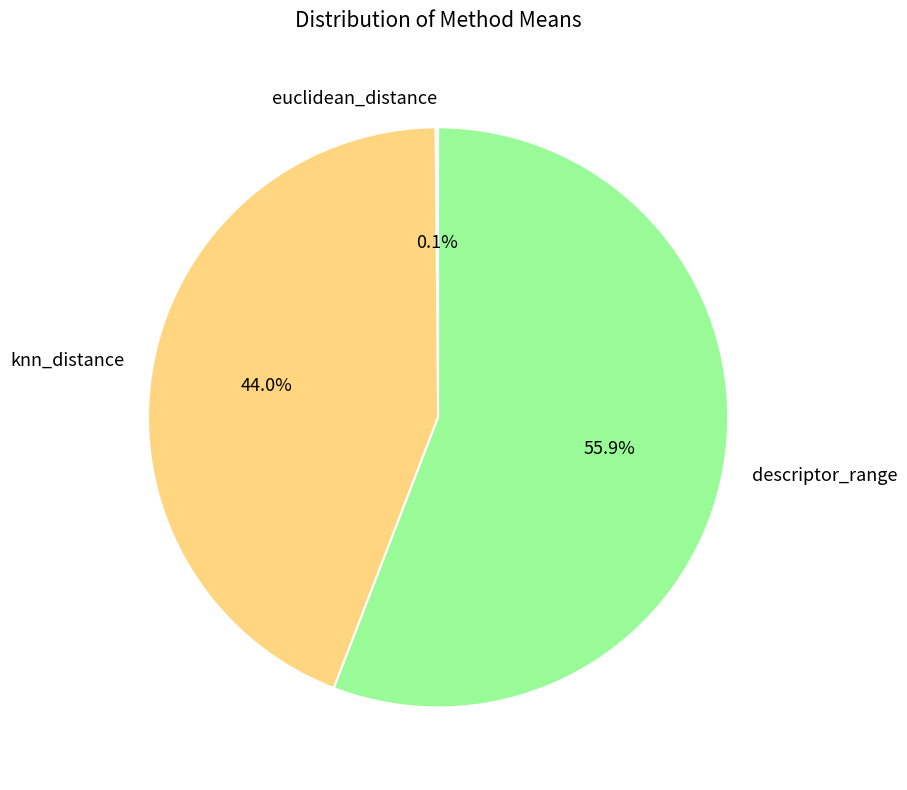

Does any single category account for the majority?

Yes